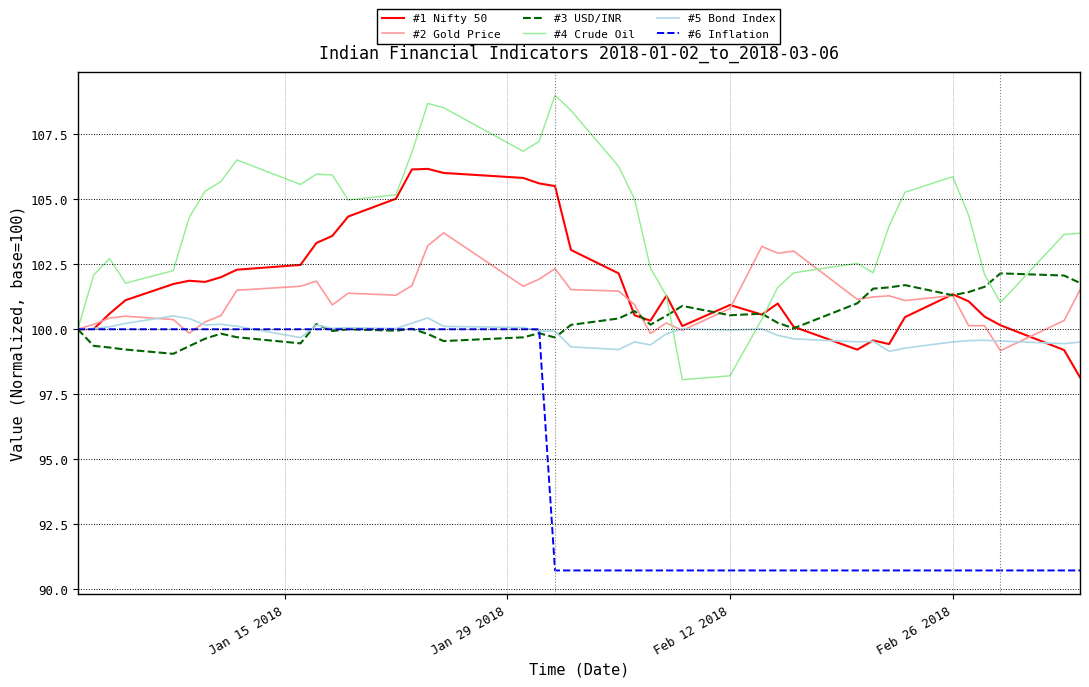

Does the chart have visible grid lines?

Yes